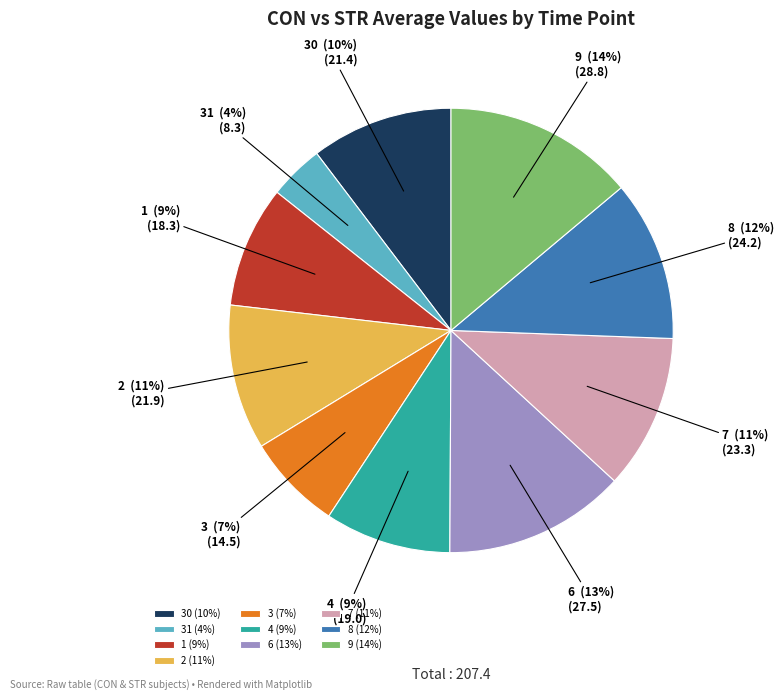

To the nearest percent, what is the average slice percentage?

10%